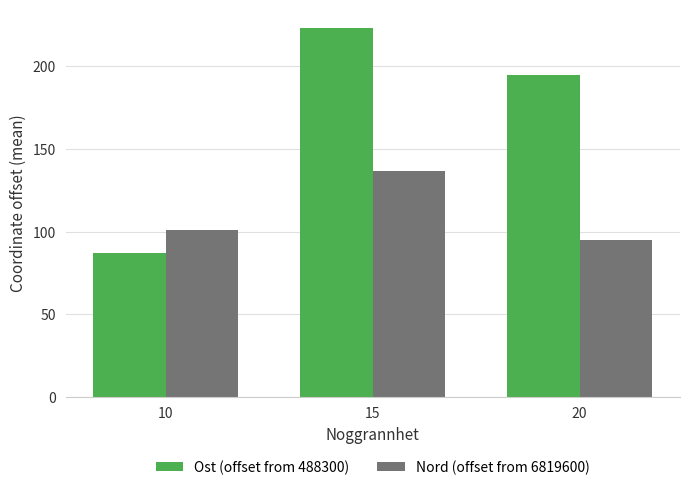

The value of Nord (offset from 6819600) at 20 is 32.2. True or false?

False